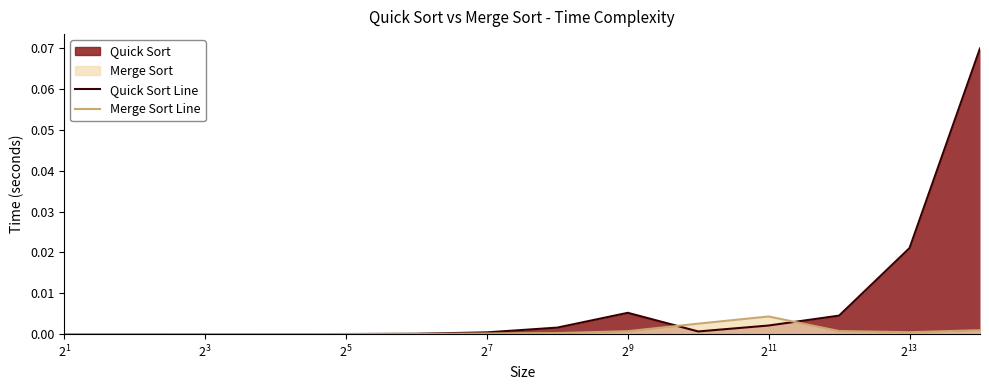

At how many categories does at least one series exceed 0?

14